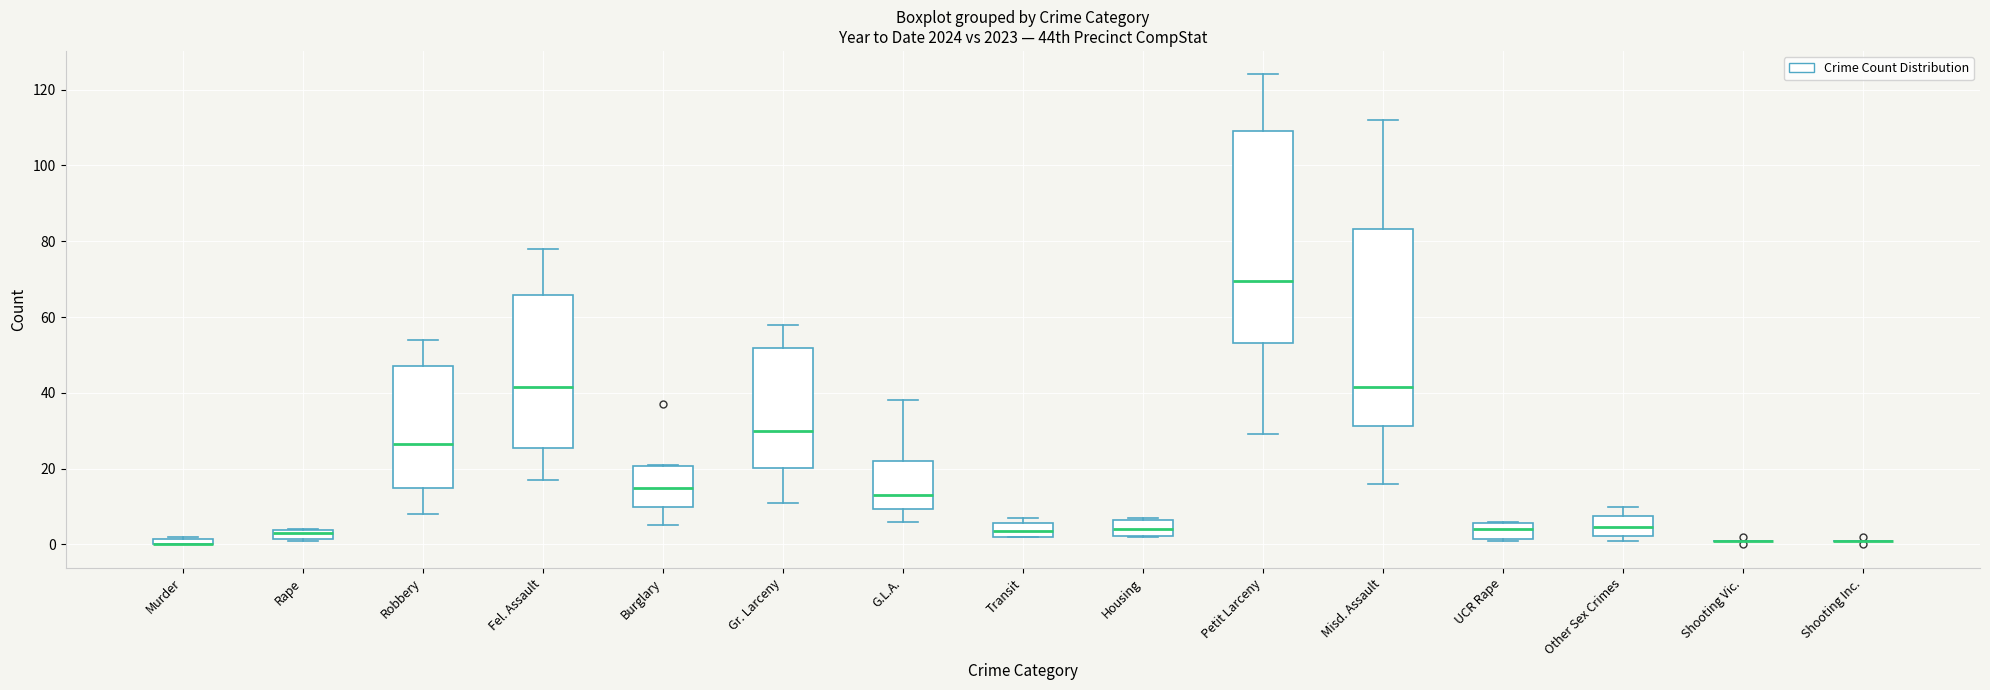

Where does the upper whisker of the box for Robbery end on the y-axis? The values are not printed on the chart, so give them approximately, as read against the axis.

54